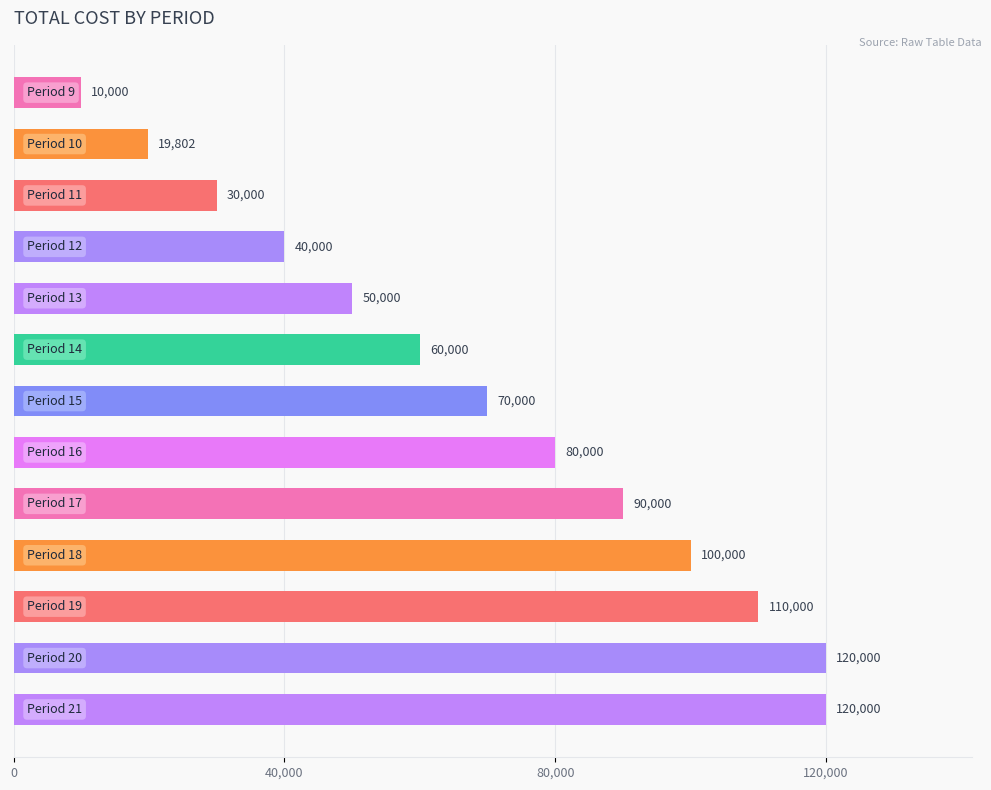

Reading bottom to top, transcribe all the data shown in this chart.

120000.0	120000.0	110000.0	100000.0	90000.0	80000.0	70000.0	60000.0	50000.0	40000.0	30000.0	19802.0	10000.0